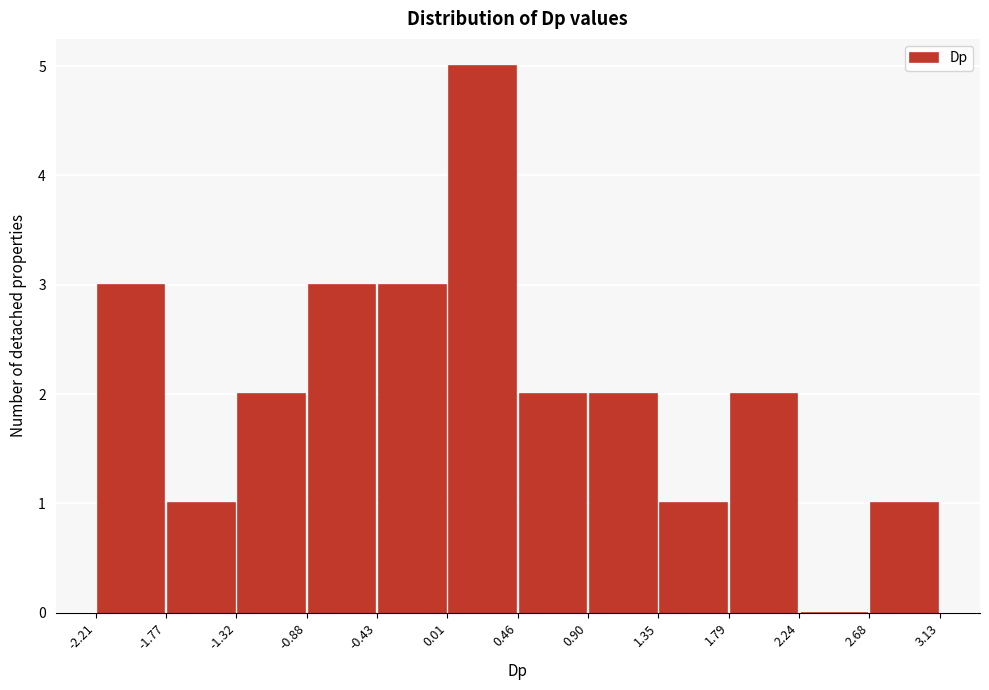

What is the height of the bar covering 0.46 to 0.90 on the x-axis? The values are not printed on the chart, so give them approximately, as read against the axis.

2